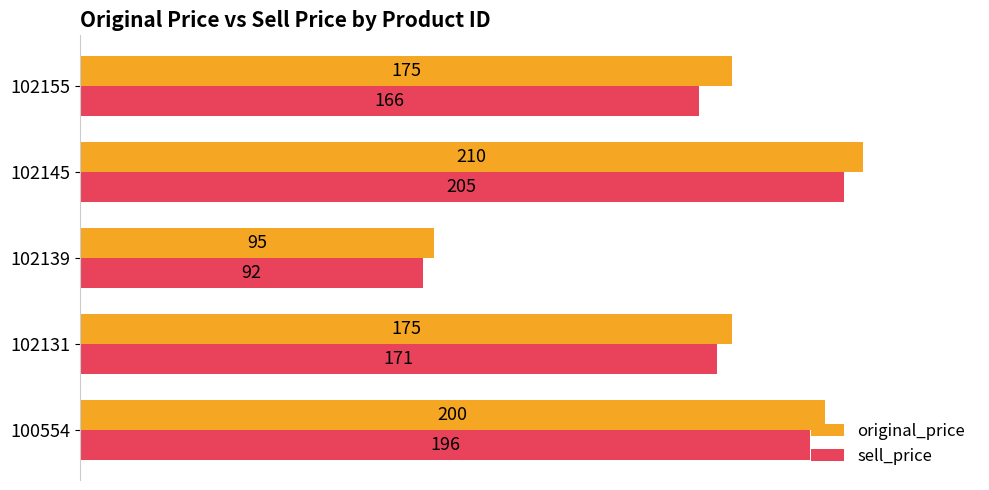

List the series in order of their overall mean, lowest first.

sell_price, original_price